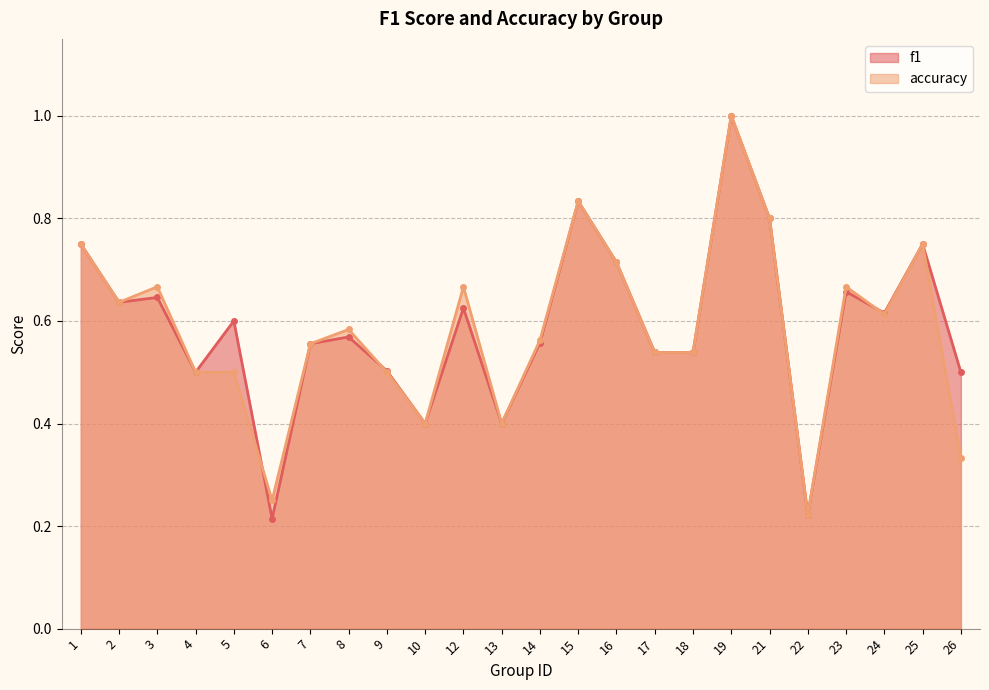

Which series has the largest total across all categories?

f1